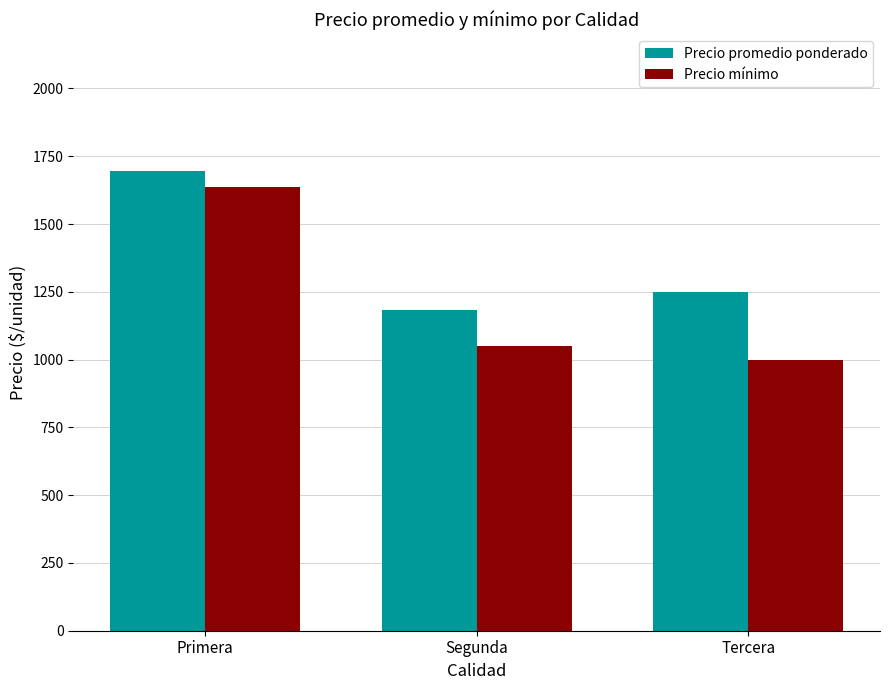

What is the smallest value displayed?

1000